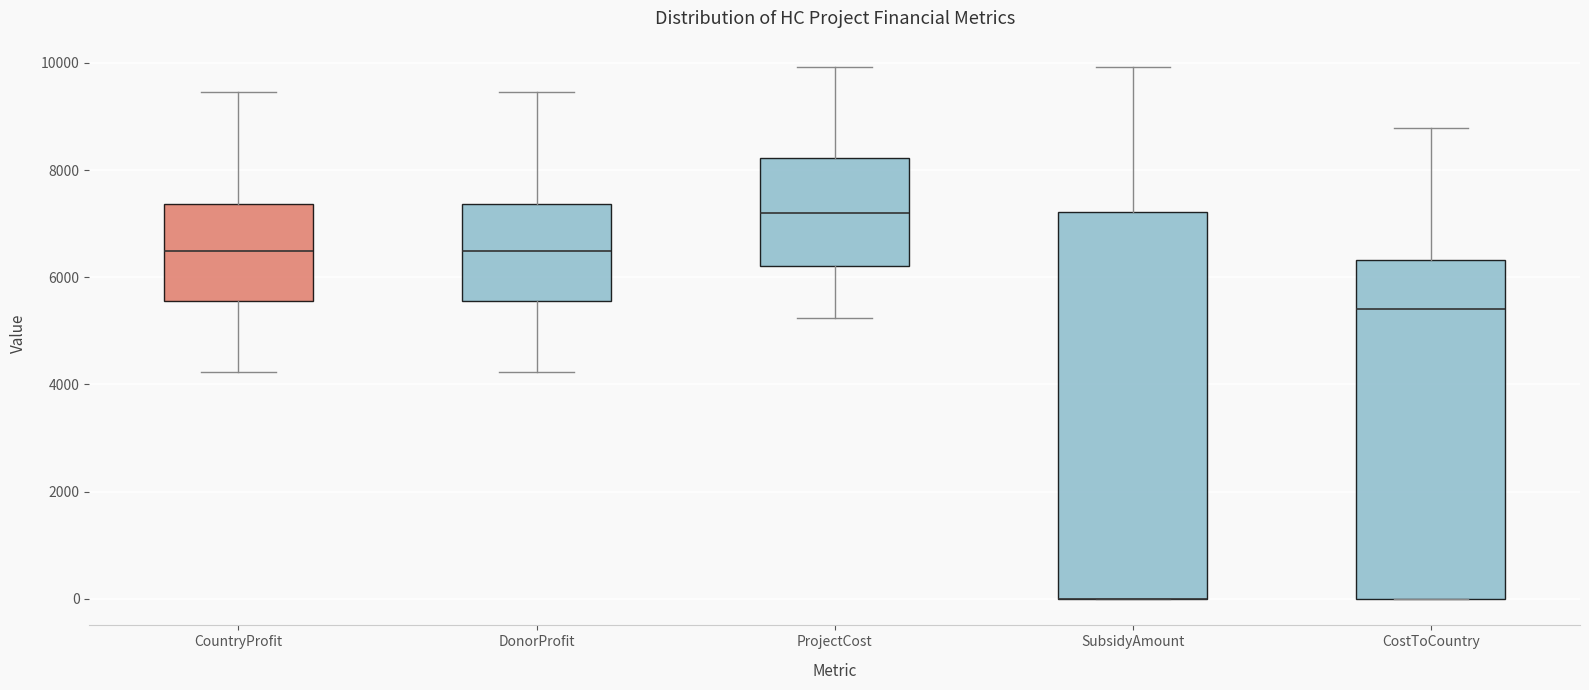

Which box is the tallest, from its lower edge to its upper edge?

SubsidyAmount